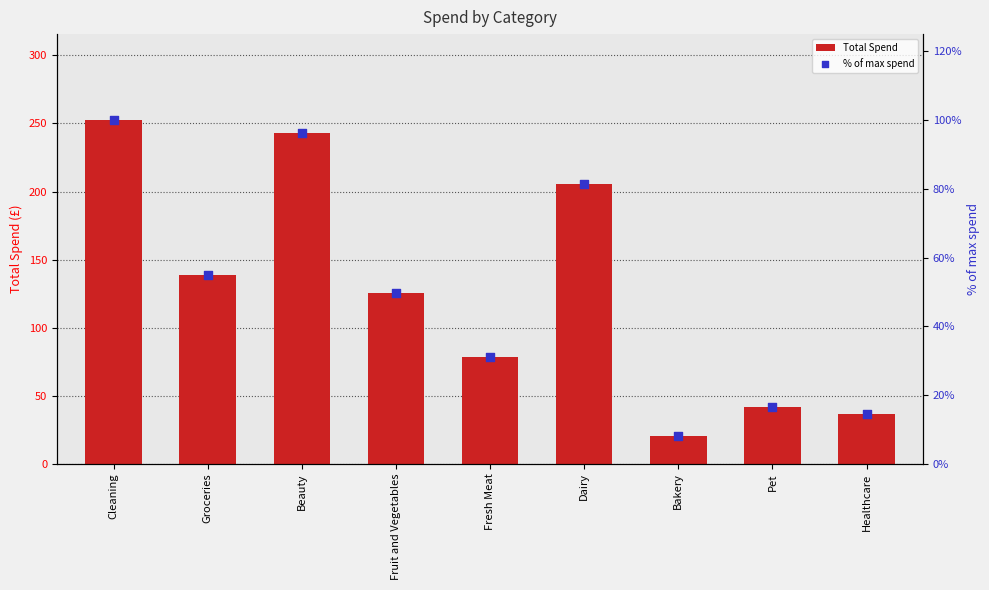

Which series has the largest total across all categories?

Total Spend